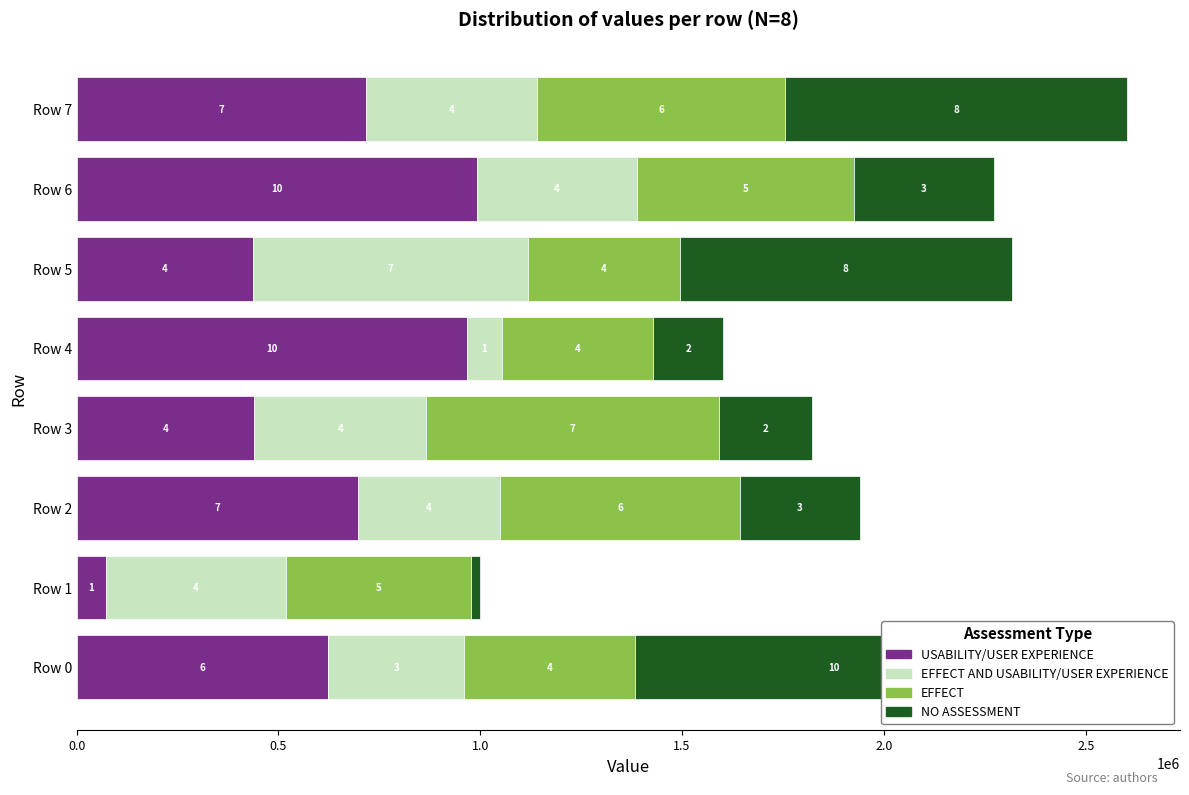

What is the sum of all EFFECT AND USABILITY/USER EXPERIENCE values?

3149035